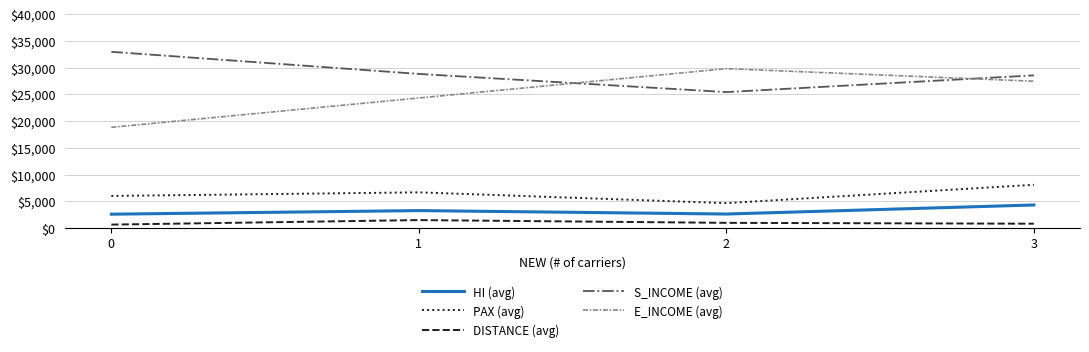

True or false: DISTANCE (avg) and HI (avg) cross at least once.

False